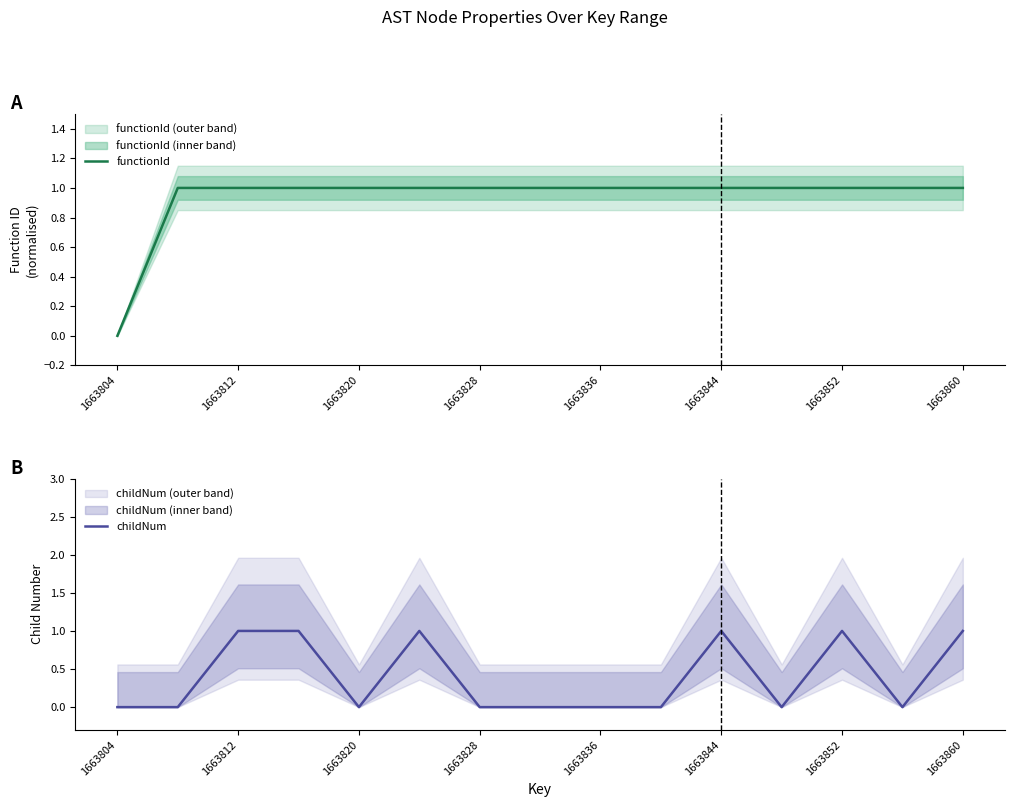

The functionId series shows 0 at 1663812. True or false?

False